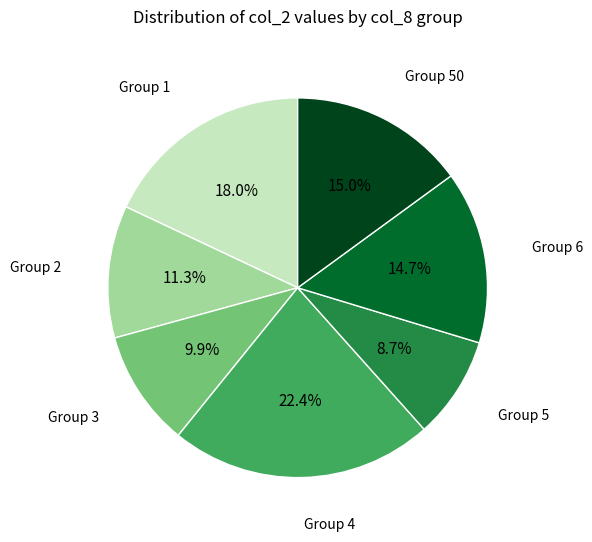

Does any single category account for the majority?

No